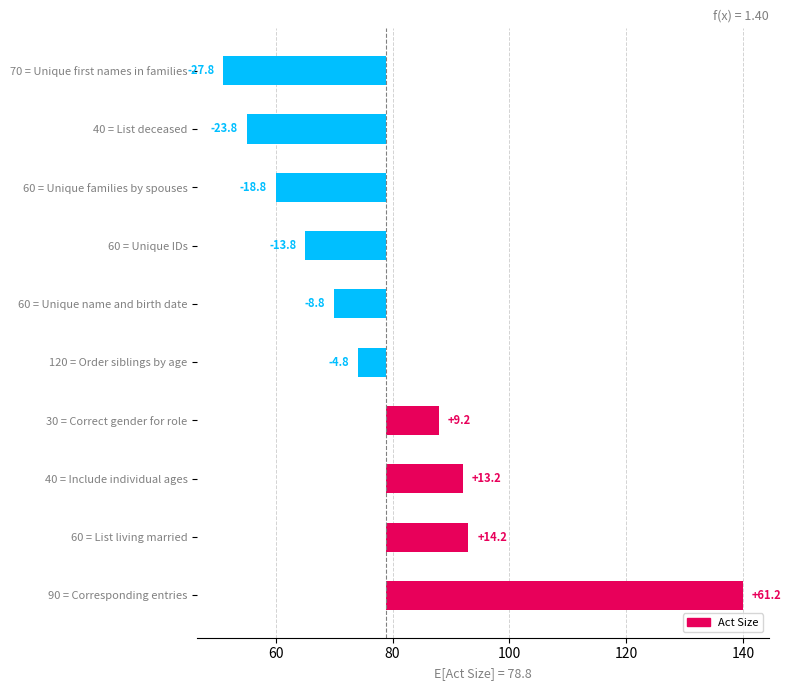

Does the chart contain stacked bars?

No